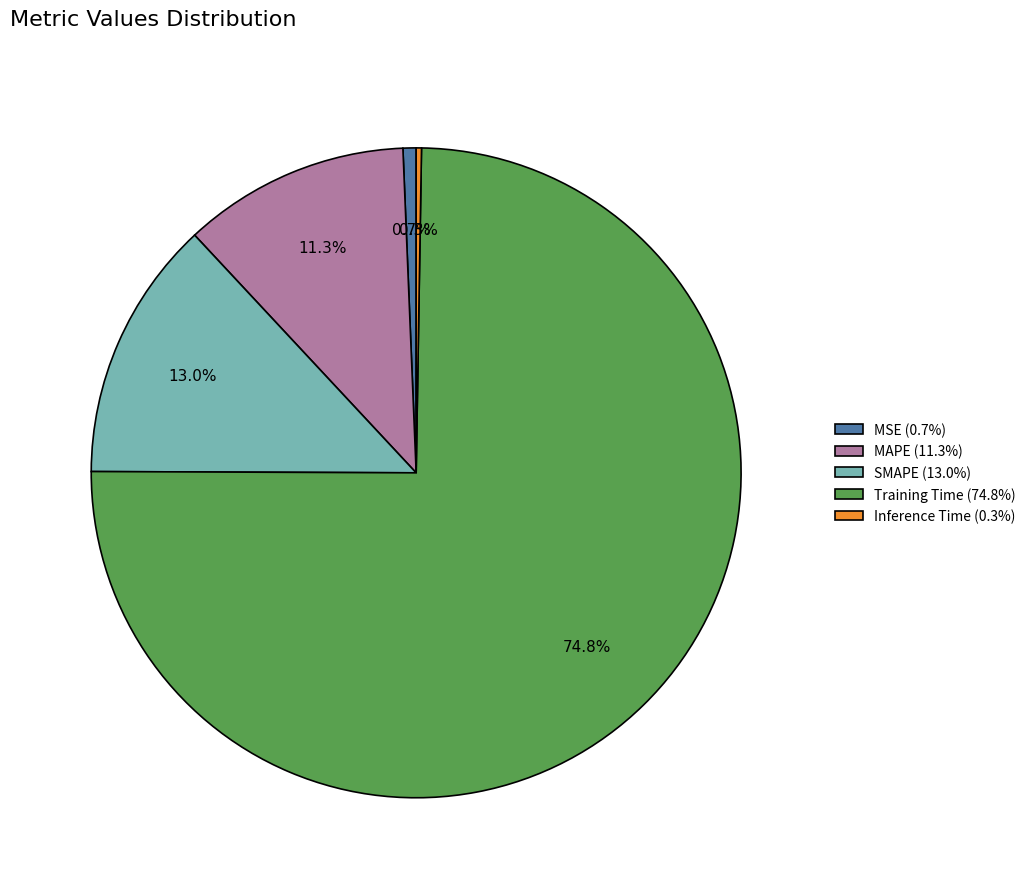

To the nearest percent, what percentage of the pie is SMAPE?

13%